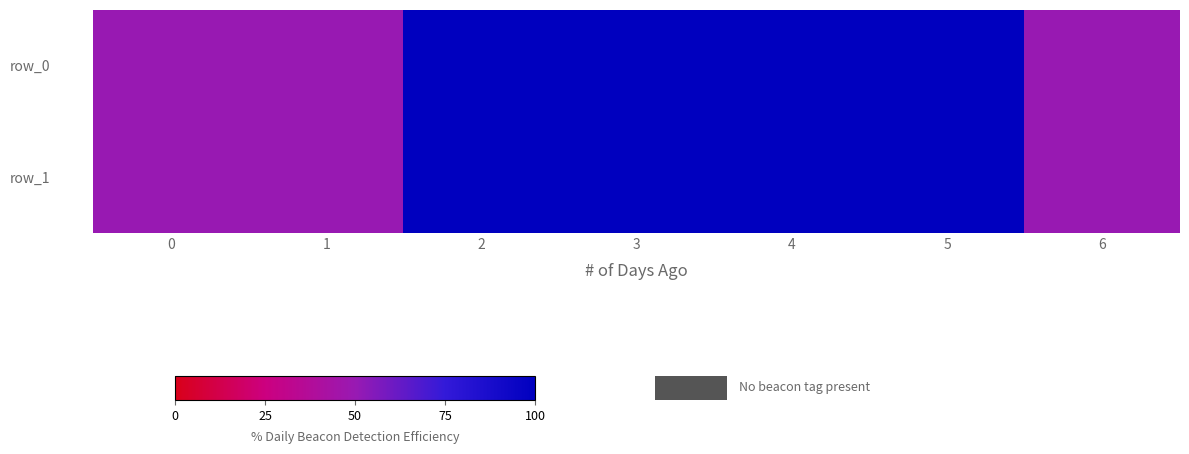

The row_1 series shows 100 at 3. True or false?

True